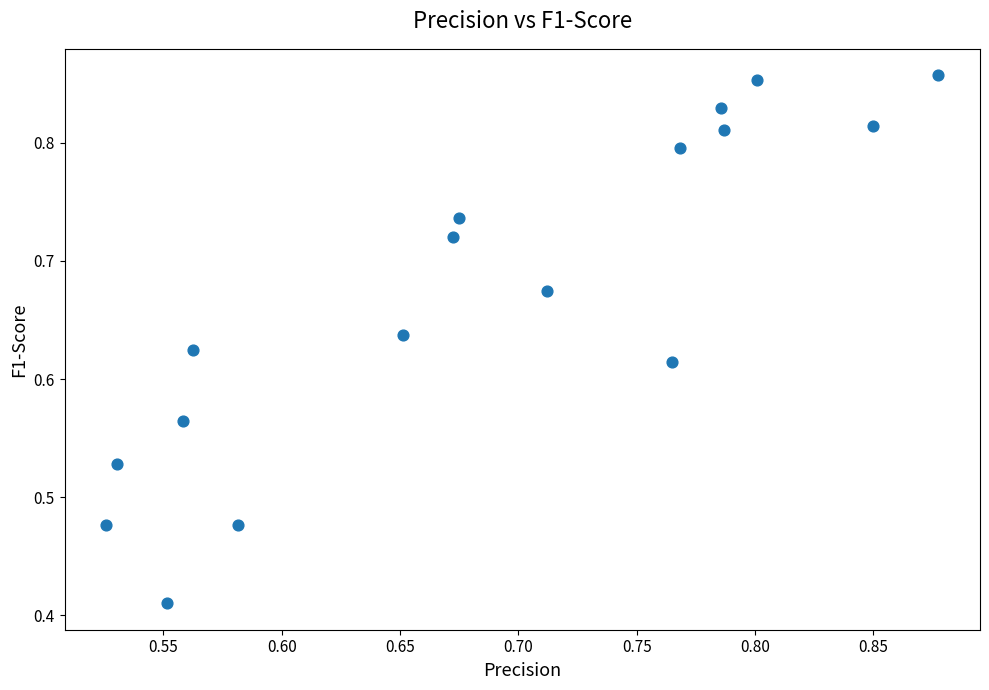

How many data points are displayed?

17